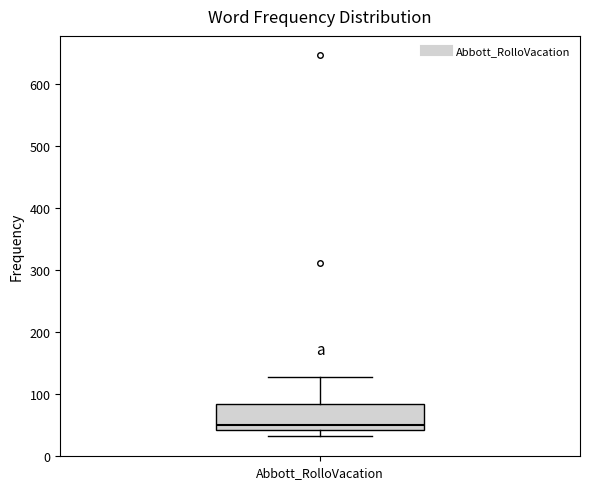

Transcribe this box plot: give where the median line is, the range the box spans, and where the two whiskers end, as read against the y-axis. The values are not printed on the chart, so give them approximately, as read against the axis.

median 50, box 40 to 80, whiskers 30 to 130